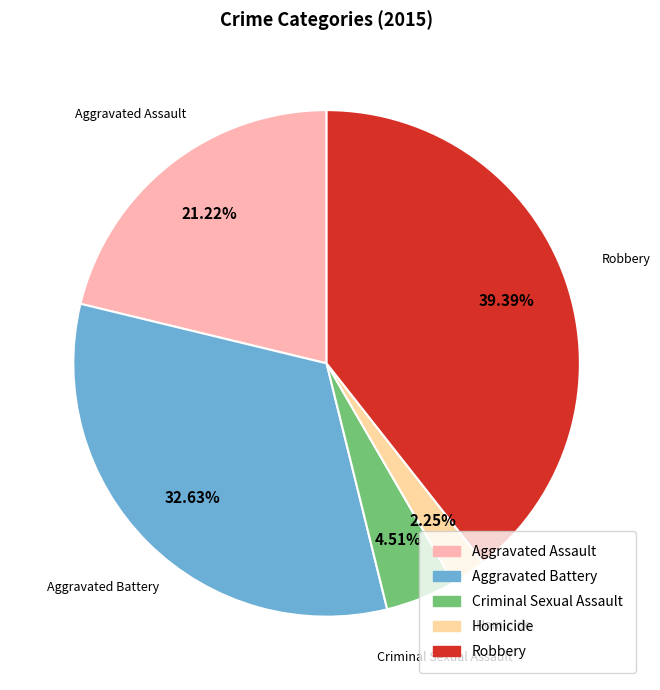

Which slice is the smallest?

Homicide